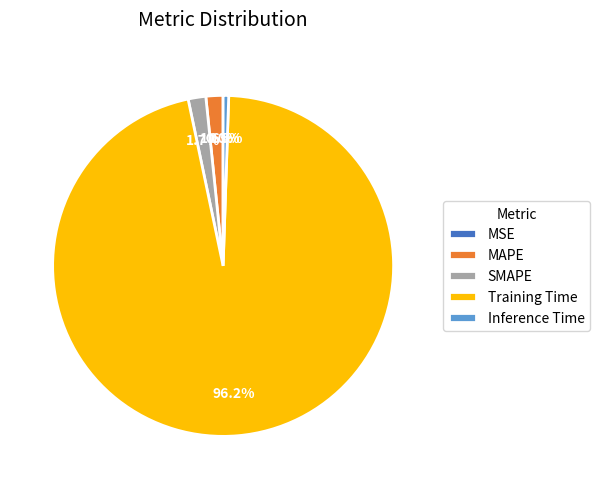

Which category accounts for the majority?

Training Time